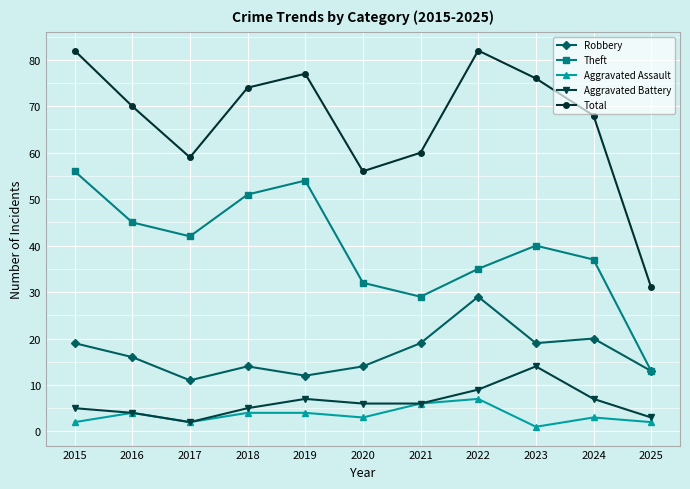

How many interior local peaks does the Aggravated Battery series have?

2